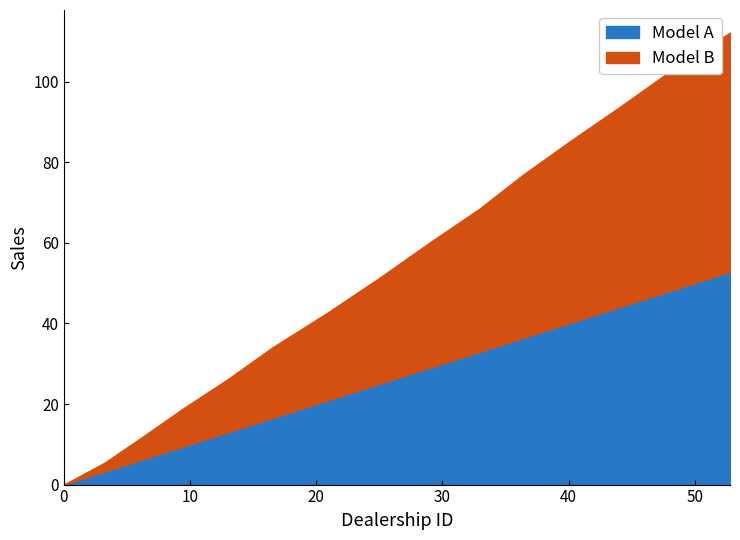

How many data points in Model A are above 25?

7